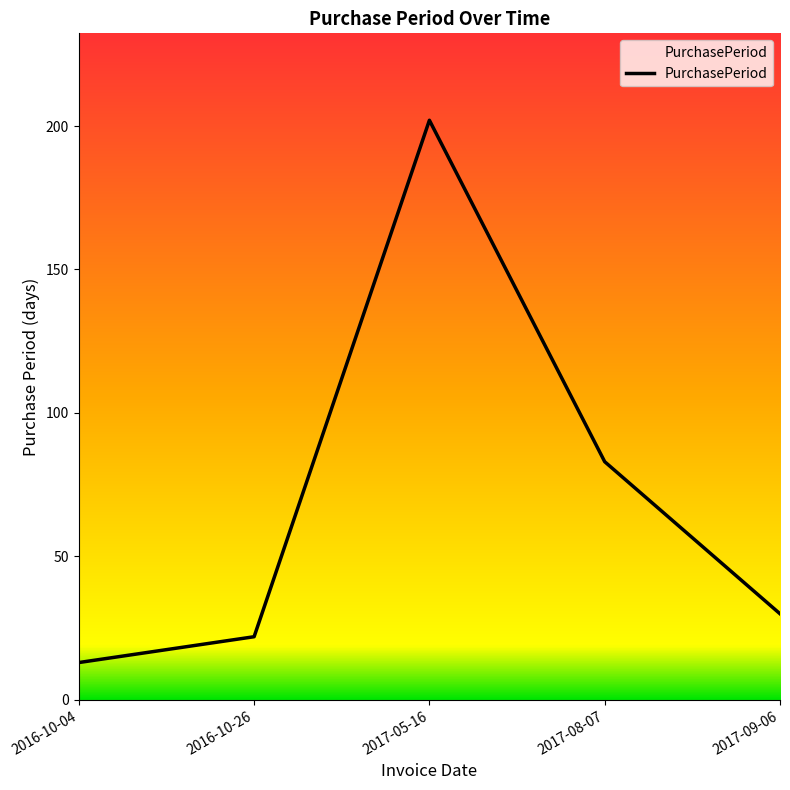

What position from the left is 2017-09-06?

5